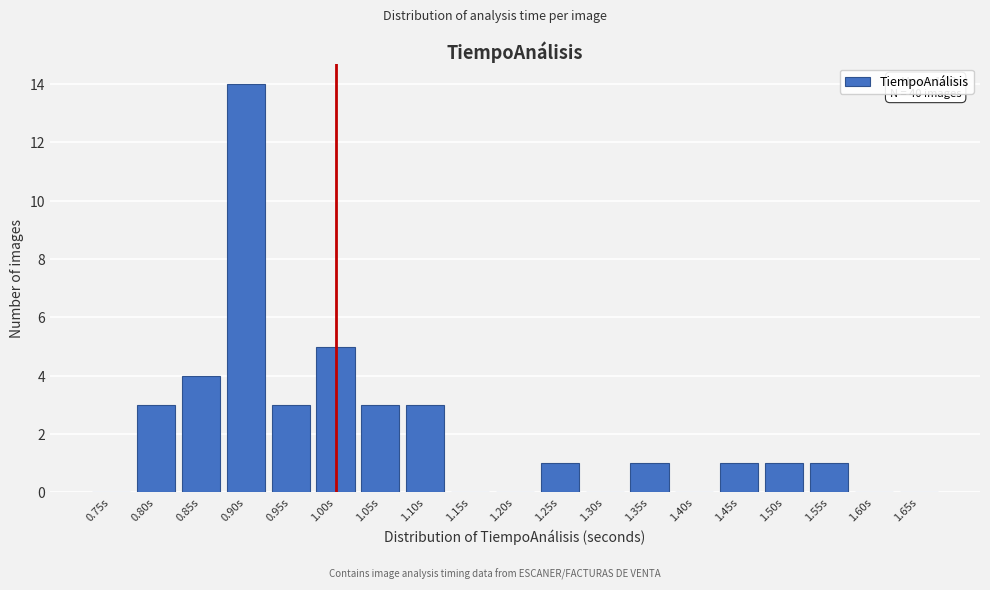

Reading left to right, extract all data points from this chart.

0.75s=0	0.80s=3	0.85s=4	0.90s=14	0.95s=3	1.00s=5	1.05s=3	1.10s=3	1.15s=0	1.20s=0	1.25s=1	1.30s=0	1.35s=1	1.40s=0	1.45s=1	1.50s=1	1.55s=1	1.60s=0	1.65s=0